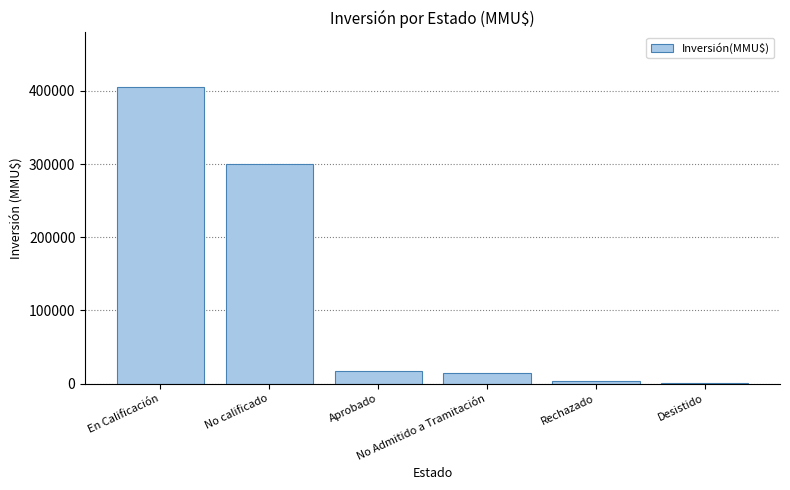

Between Rechazado and No calificado, which is larger?

No calificado